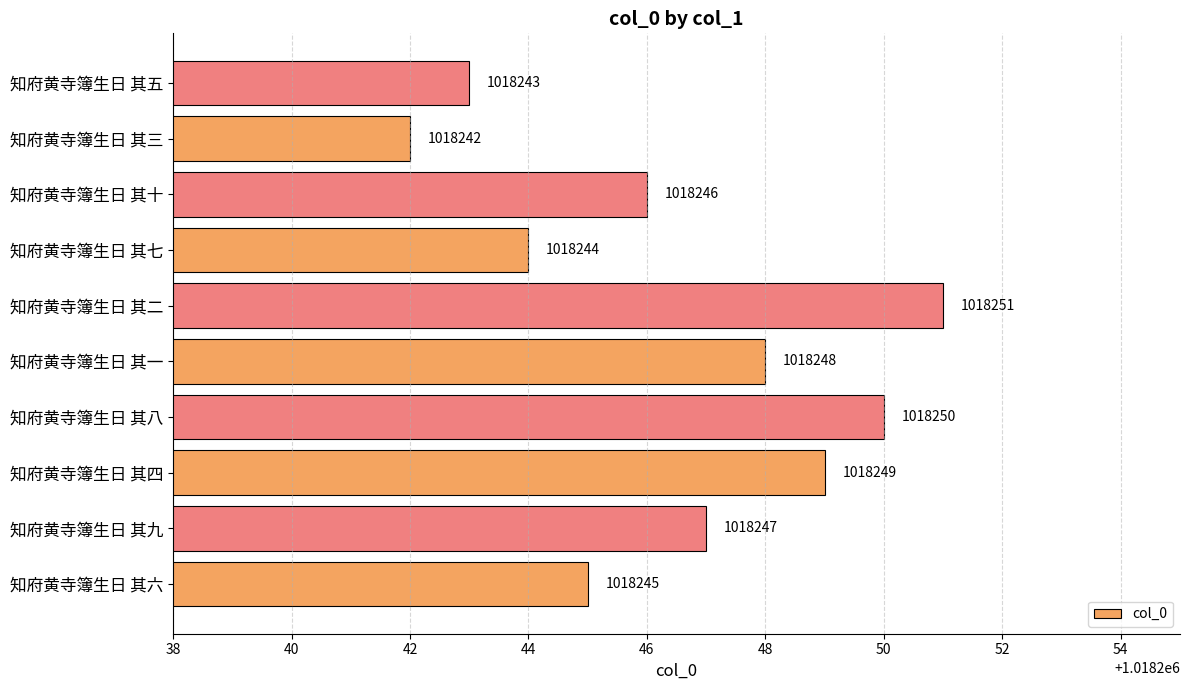

Does the chart contain stacked bars?

No